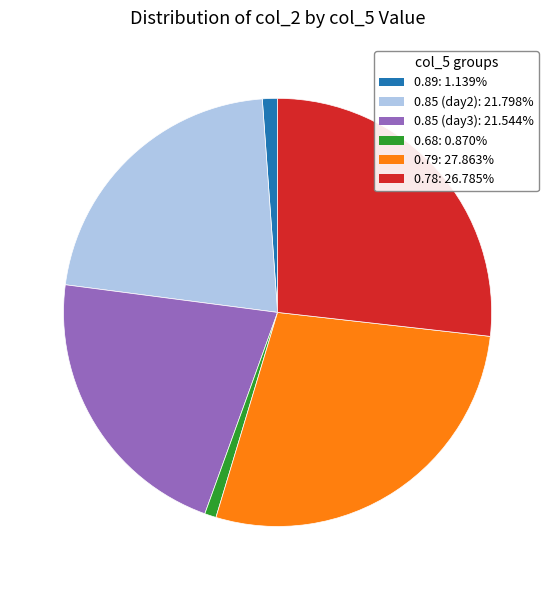

Is there any slice that represents more than half of the pie?

No